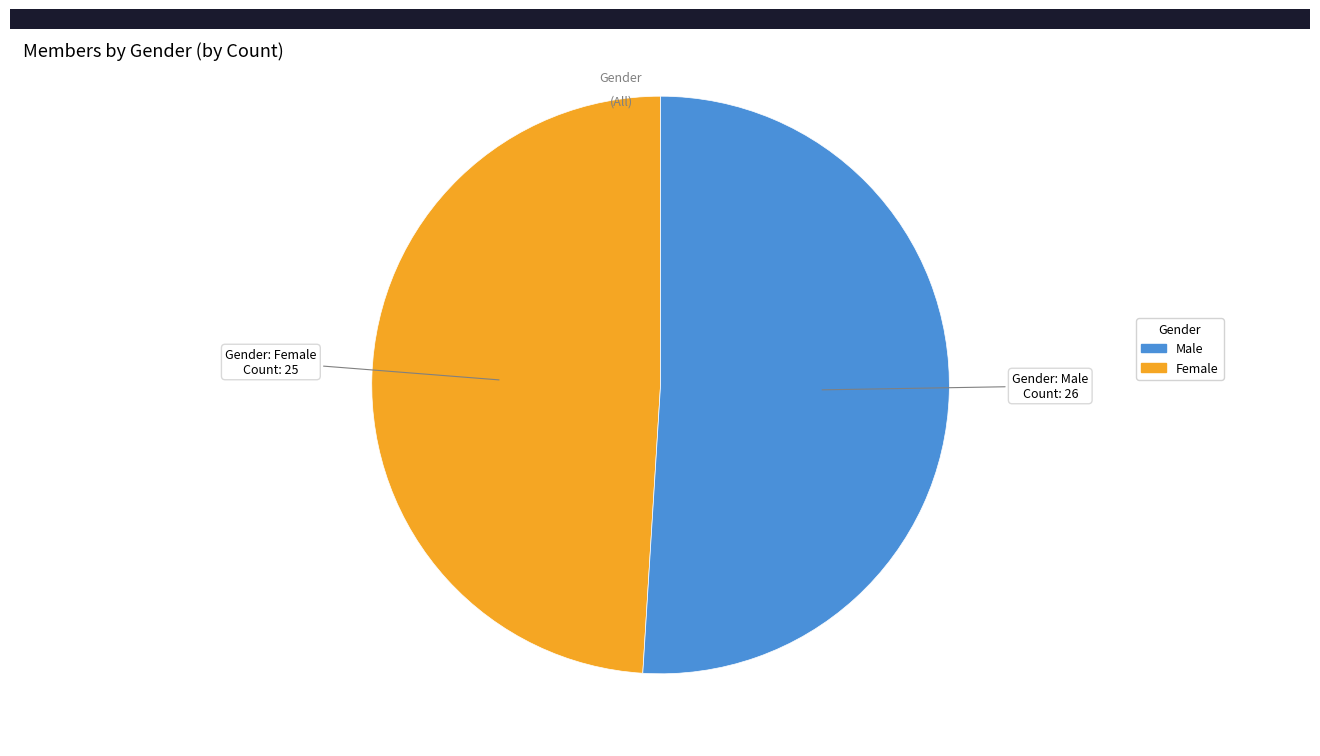

Is there a majority slice in this chart?

Yes